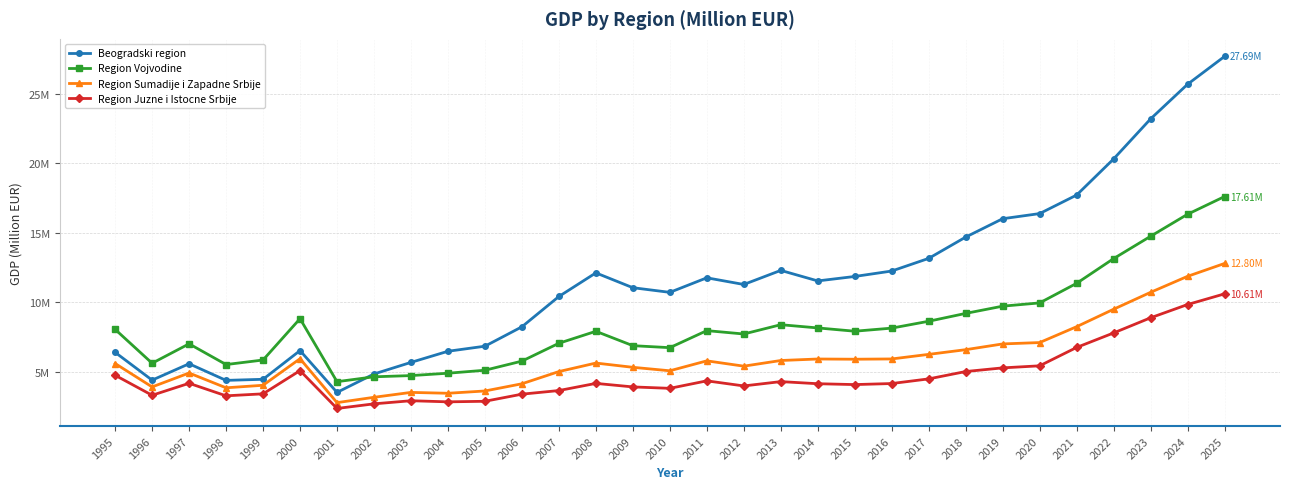

True or false: Region Vojvodine and Region Sumadije i Zapadne Srbije intersect in this chart.

False